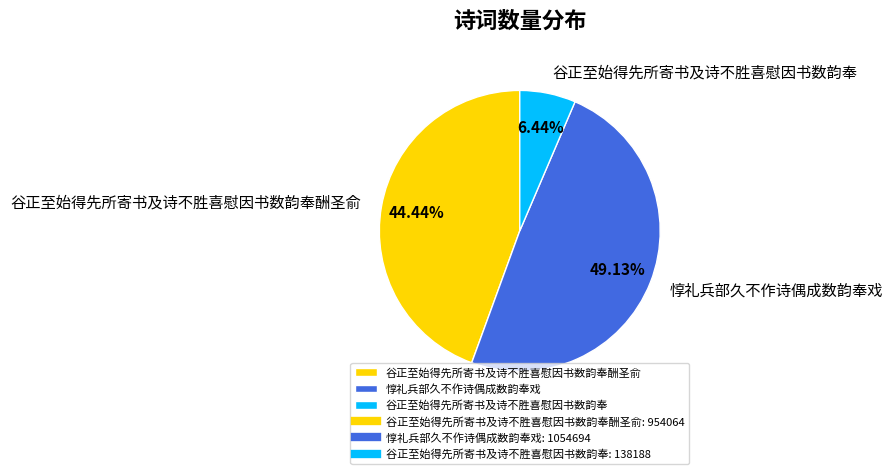

What is the ratio of the value at 谷正至始得先所寄书及诗不胜喜慰因书数韵奉酬圣俞 to the value at 谷正至始得先所寄书及诗不胜喜慰因书数韵奉?

6.9